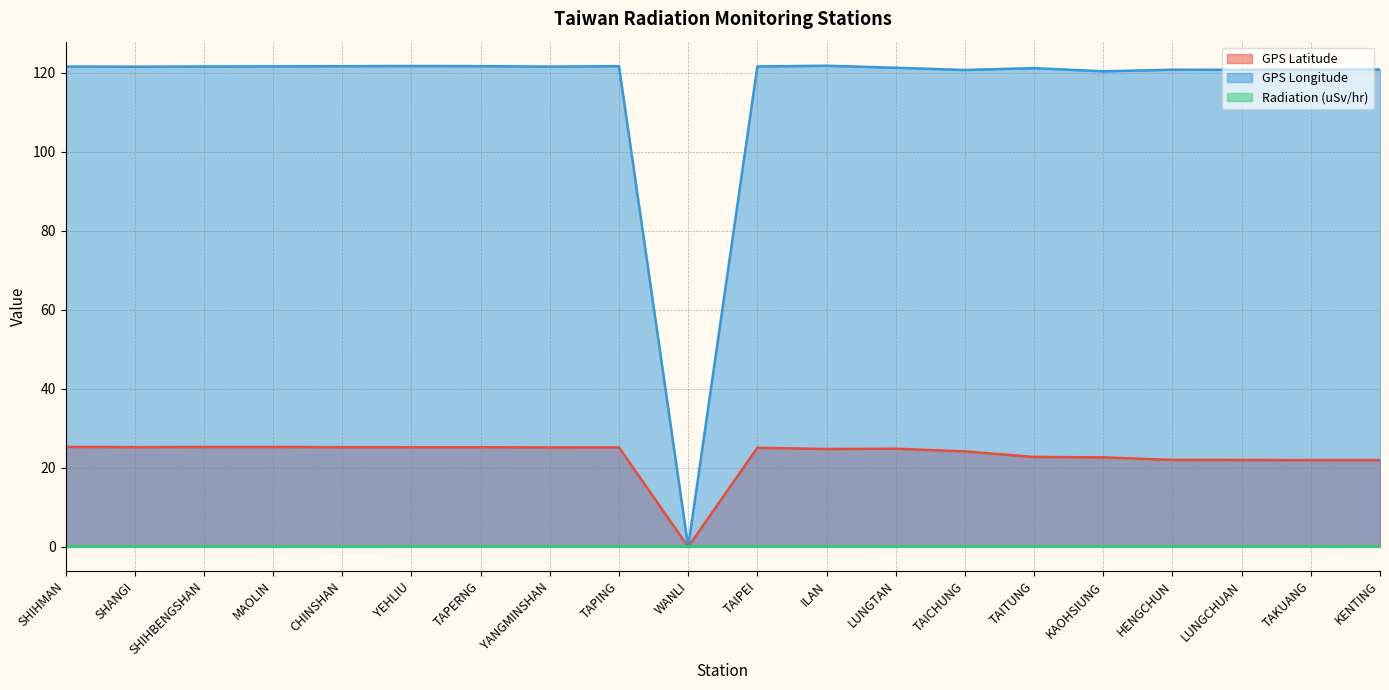

Which series has the largest total across all categories?

GPS Longitude